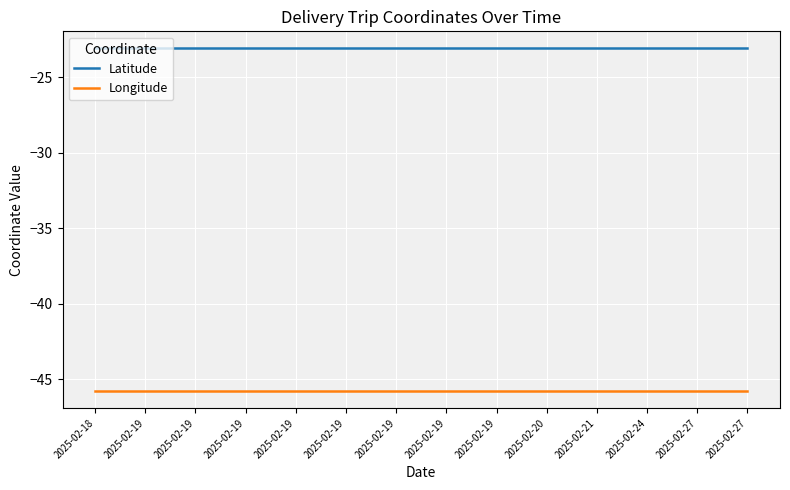

Read the Longitude value at 2025-02-27.

-45.8